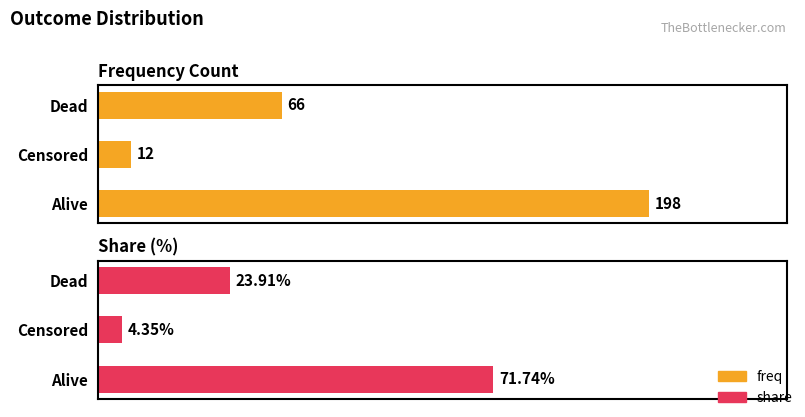

What is the difference between the share values at Alive and Censored?

67.4